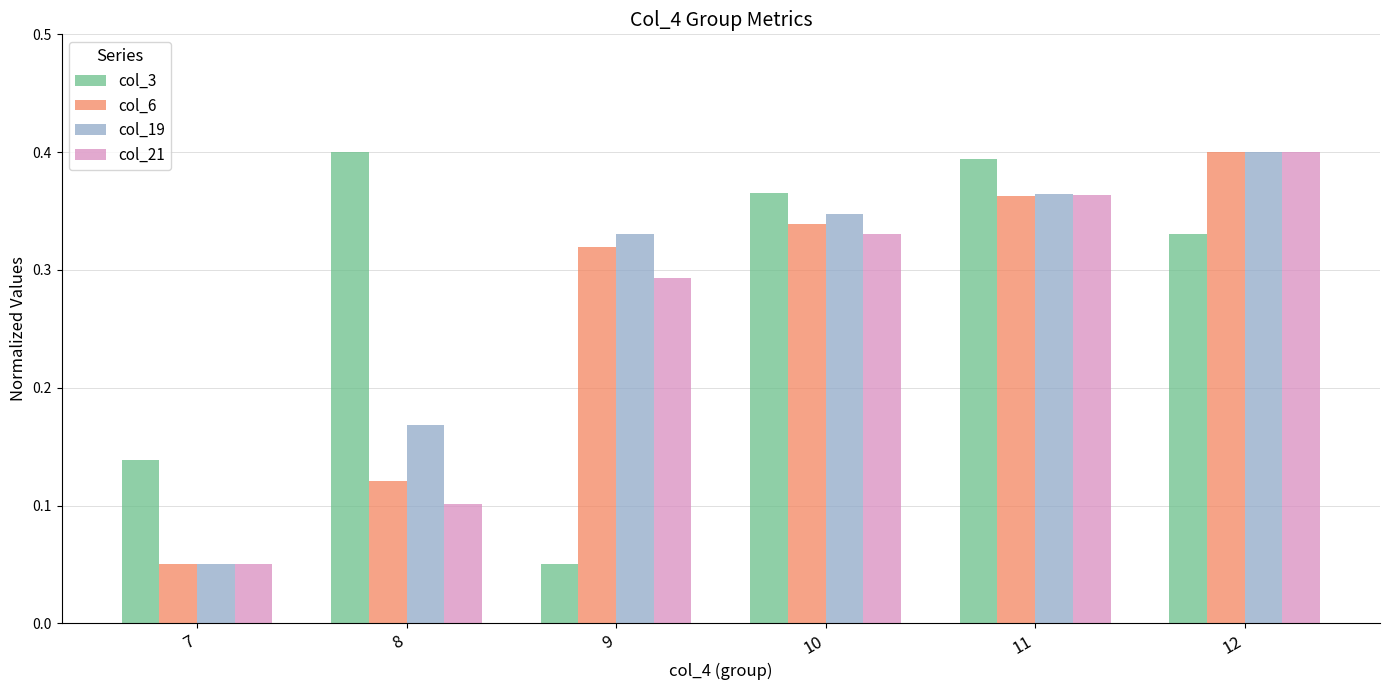

Is it true that col_6 equals 0.1 at 7?

True